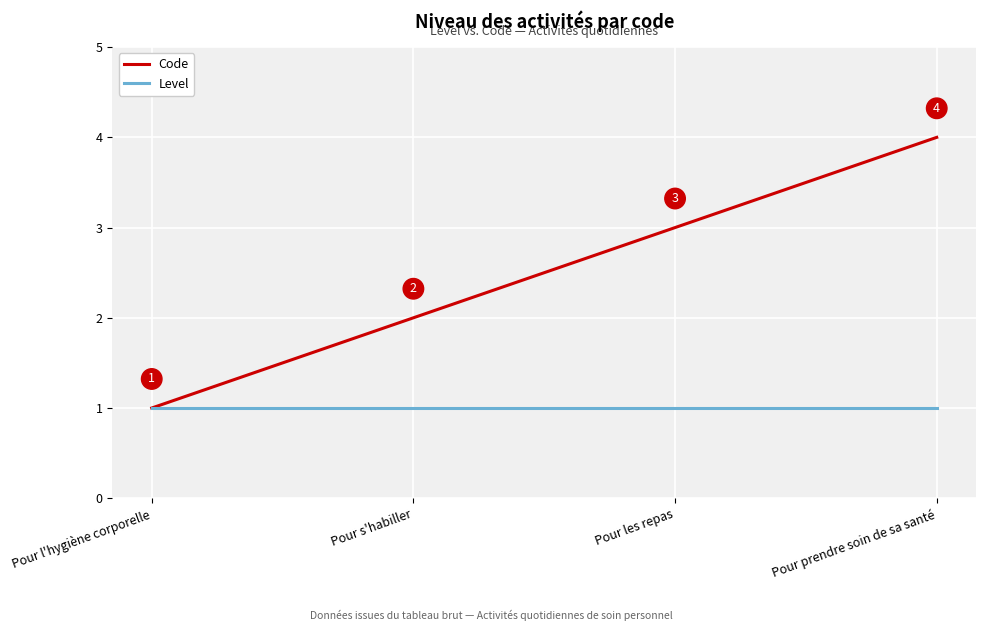

Is it true that Level equals 1 at Pour l'hygiène corporelle?

True